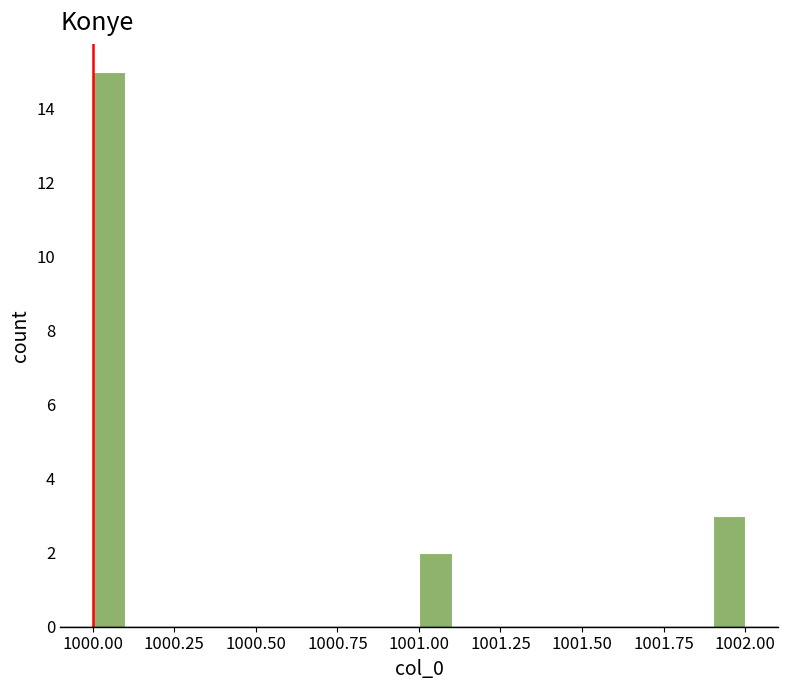

Read against the x-axis, roughly where is the centre of the tallest bar?

1000.05